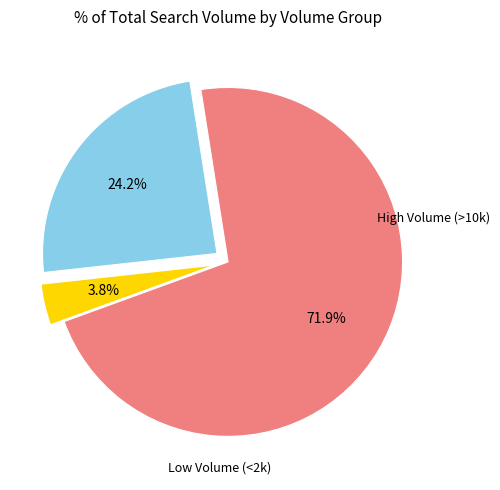

Does any single category account for the majority?

Yes